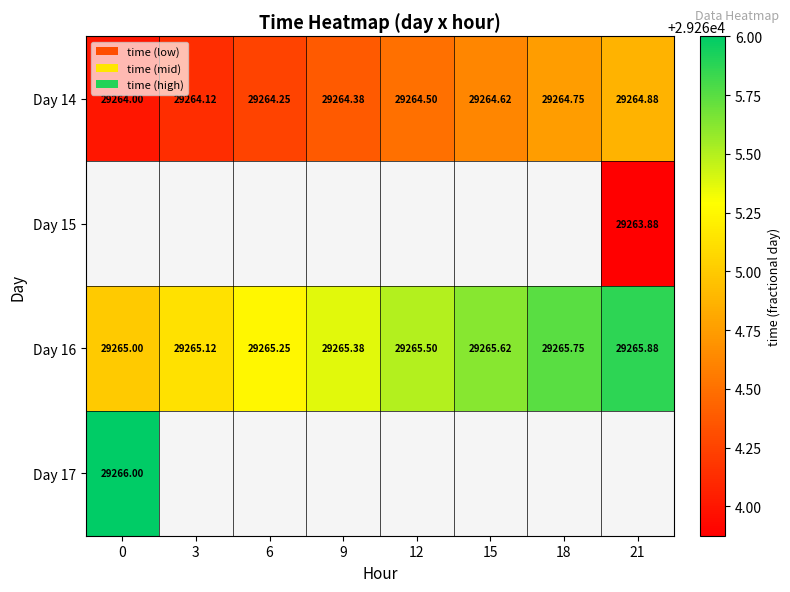

What is the smallest value displayed?

29263.9